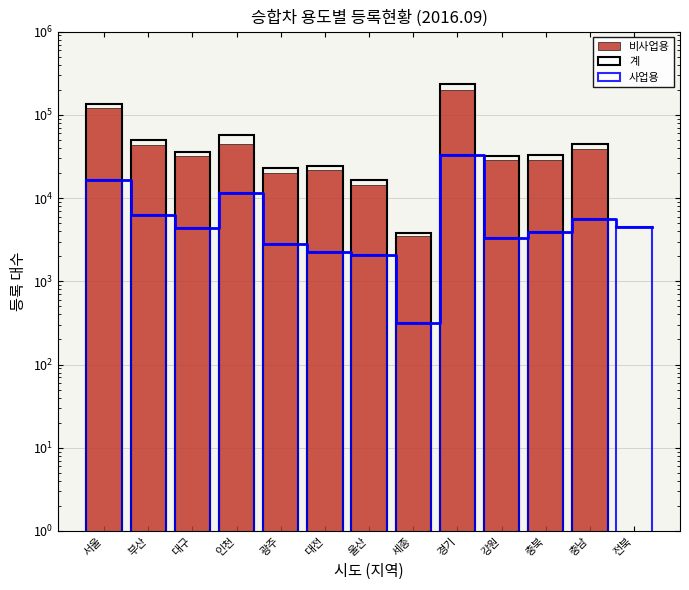

The 사업용 series shows 1043 at 전북. True or false?

False